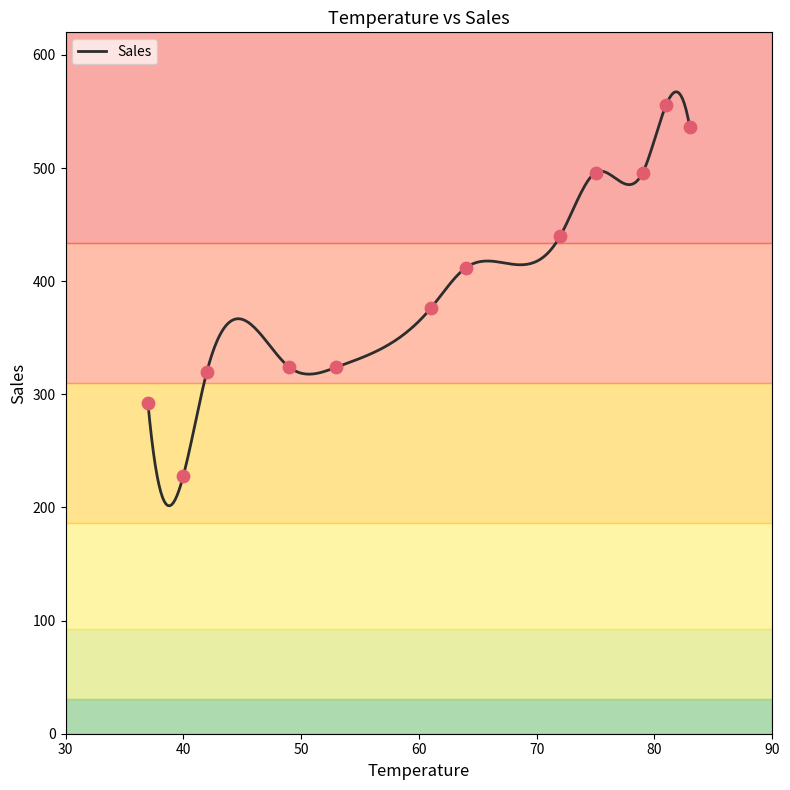

Which has a higher value, 61 or 81?

81